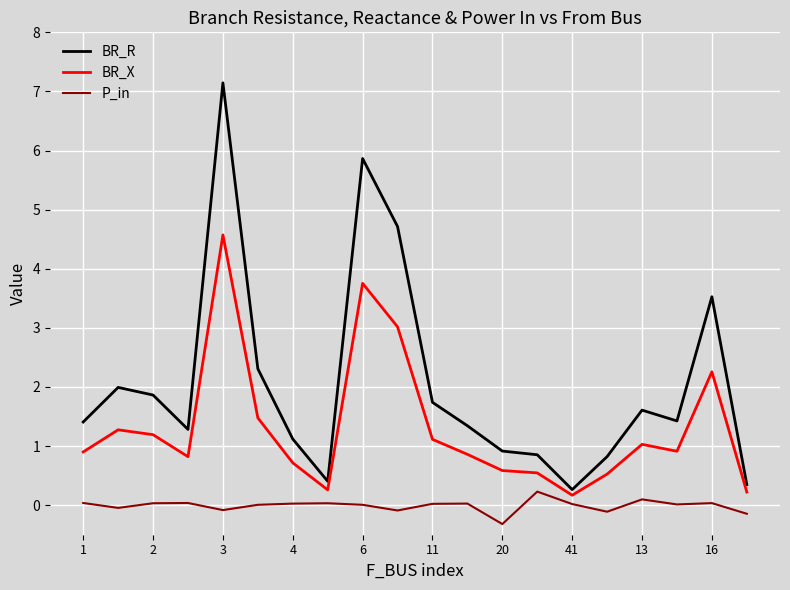

True or false: BR_R and BR_X intersect in this chart.

False